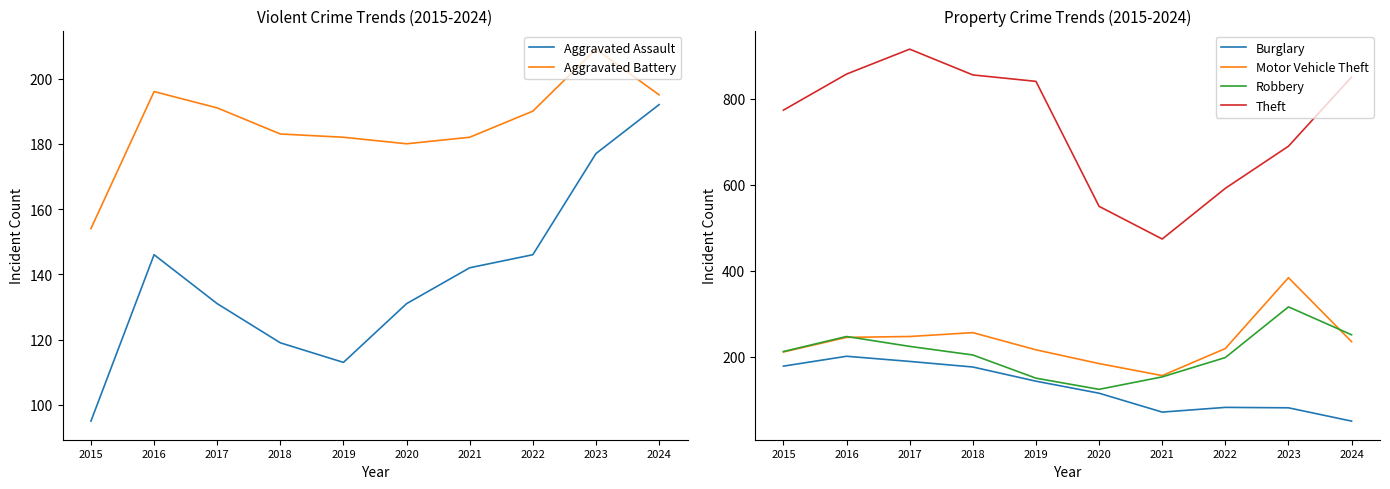

True or false: Robbery and Burglary cross at least once.

False